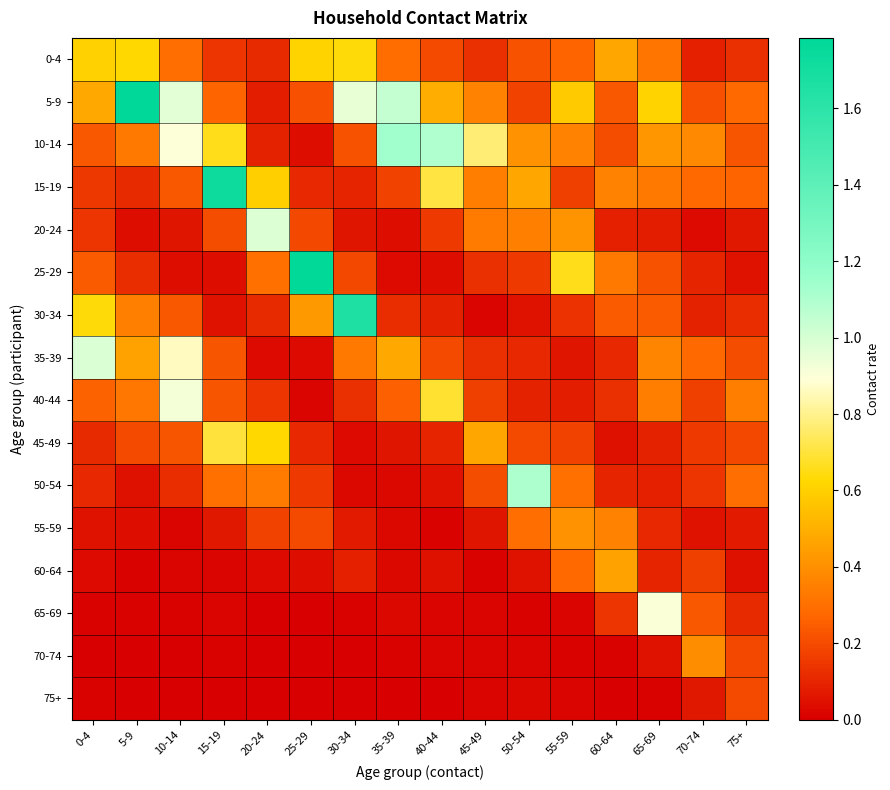

Reading left to right, extract all data points from this chart.

0-4: 0-4=0.6	5-9=0.6	10-14=0.3	15-19=0.1	20-24=0.1	25-29=0.6	30-34=0.6	35-39=0.3	40-44=0.2	45-49=0.1	50-54=0.2	55-59=0.3	60-64=0.5	65-69=0.3	70-74=0.1	75+=0.1
5-9: 0-4=0.5	5-9=1.8	10-14=1.0	15-19=0.3	20-24=0.1	25-29=0.2	30-34=1.0	35-39=1.0	40-44=0.5	45-49=0.4	50-54=0.2	55-59=0.6	60-64=0.2	65-69=0.6	70-74=0.2	75+=0.3
10-14: 0-4=0.2	5-9=0.3	10-14=0.9	15-19=0.7	20-24=0.1	25-29=0.0	30-34=0.2	35-39=1.1	40-44=1.1	45-49=0.8	50-54=0.4	55-59=0.4	60-64=0.2	65-69=0.4	70-74=0.4	75+=0.2
15-19: 0-4=0.1	5-9=0.1	10-14=0.2	15-19=1.7	20-24=0.6	25-29=0.1	30-34=0.1	35-39=0.2	40-44=0.7	45-49=0.3	50-54=0.5	55-59=0.2	60-64=0.4	65-69=0.3	70-74=0.3	75+=0.3
20-24: 0-4=0.1	5-9=0.0	10-14=0.1	15-19=0.2	20-24=1.0	25-29=0.2	30-34=0.1	35-39=0.0	40-44=0.2	45-49=0.3	50-54=0.3	55-59=0.4	60-64=0.1	65-69=0.1	70-74=0.0	75+=0.1
25-29: 0-4=0.2	5-9=0.1	10-14=0.0	15-19=0.0	20-24=0.3	25-29=1.8	30-34=0.2	35-39=0.0	40-44=0.0	45-49=0.1	50-54=0.2	55-59=0.7	60-64=0.3	65-69=0.2	70-74=0.1	75+=0.1
30-34: 0-4=0.6	5-9=0.4	10-14=0.2	15-19=0.1	20-24=0.1	25-29=0.4	30-34=1.7	35-39=0.1	40-44=0.1	45-49=0.0	50-54=0.1	55-59=0.1	60-64=0.2	65-69=0.2	70-74=0.1	75+=0.1
35-39: 0-4=1.0	5-9=0.5	10-14=0.9	15-19=0.2	20-24=0.0	25-29=0.0	30-34=0.3	35-39=0.5	40-44=0.2	45-49=0.1	50-54=0.1	55-59=0.1	60-64=0.1	65-69=0.4	70-74=0.3	75+=0.2
40-44: 0-4=0.3	5-9=0.3	10-14=0.9	15-19=0.2	20-24=0.1	25-29=0.0	30-34=0.1	35-39=0.3	40-44=0.7	45-49=0.2	50-54=0.1	55-59=0.1	60-64=0.1	65-69=0.3	70-74=0.2	75+=0.3
45-49: 0-4=0.1	5-9=0.2	10-14=0.2	15-19=0.7	20-24=0.6	25-29=0.1	30-34=0.0	35-39=0.1	40-44=0.1	45-49=0.5	50-54=0.2	55-59=0.2	60-64=0.0	65-69=0.1	70-74=0.2	75+=0.2
50-54: 0-4=0.1	5-9=0.0	10-14=0.1	15-19=0.3	20-24=0.3	25-29=0.2	30-34=0.0	35-39=0.0	40-44=0.1	45-49=0.2	50-54=1.1	55-59=0.3	60-64=0.1	65-69=0.1	70-74=0.1	75+=0.3
55-59: 0-4=0.0	5-9=0.0	10-14=0.0	15-19=0.1	20-24=0.2	25-29=0.2	30-34=0.1	35-39=0.0	40-44=0.0	45-49=0.1	50-54=0.3	55-59=0.4	60-64=0.4	65-69=0.1	70-74=0.1	75+=0.1
60-64: 0-4=0.0	5-9=0.0	10-14=0.0	15-19=0.0	20-24=0.0	25-29=0.0	30-34=0.1	35-39=0.0	40-44=0.0	45-49=0.0	50-54=0.0	55-59=0.3	60-64=0.5	65-69=0.1	70-74=0.2	75+=0.0
65-69: 0-4=0.0	5-9=0.0	10-14=0.0	15-19=0.0	20-24=0.0	25-29=0.0	30-34=0.0	35-39=0.0	40-44=0.0	45-49=0.0	50-54=0.0	55-59=0.0	60-64=0.1	65-69=0.9	70-74=0.2	75+=0.1
70-74: 0-4=0.0	5-9=0.0	10-14=0.0	15-19=0.0	20-24=0.0	25-29=0.0	30-34=0.0	35-39=0.0	40-44=0.0	45-49=0.0	50-54=0.0	55-59=0.0	60-64=0.0	65-69=0.1	70-74=0.4	75+=0.2
75+: 0-4=0.0	5-9=0.0	10-14=0.0	15-19=0.0	20-24=0.0	25-29=0.0	30-34=0.0	35-39=0.0	40-44=0.0	45-49=0.0	50-54=0.0	55-59=0.0	60-64=0.0	65-69=0.0	70-74=0.1	75+=0.2